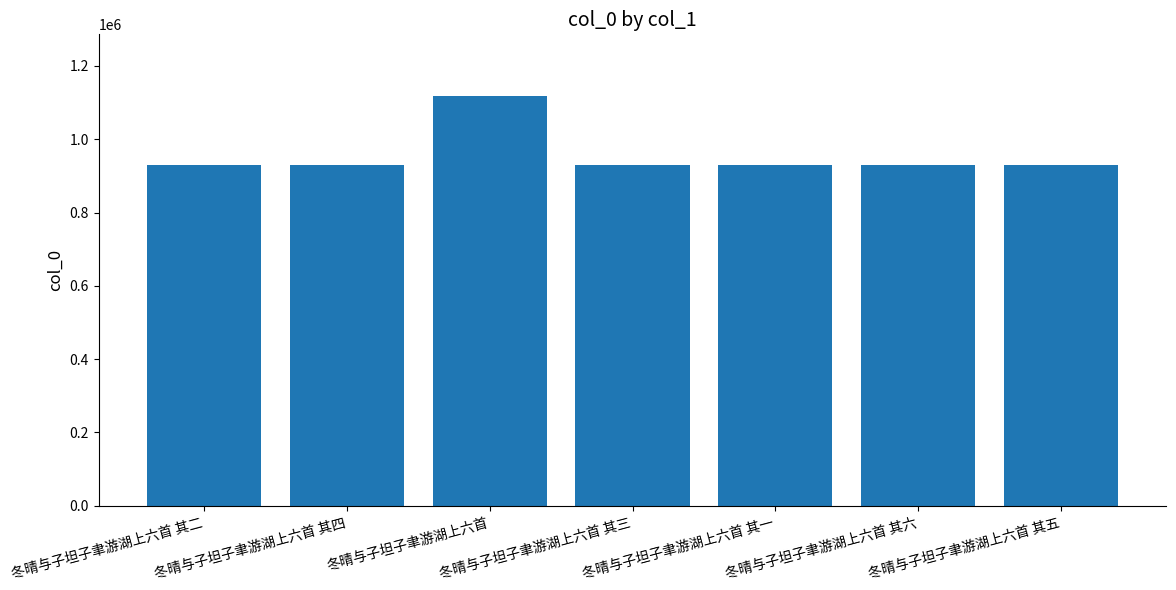

What is the ratio of the value at 冬晴与子坦子聿游湖上六首 to the value at 冬晴与子坦子聿游湖上六首 其四?

1.2